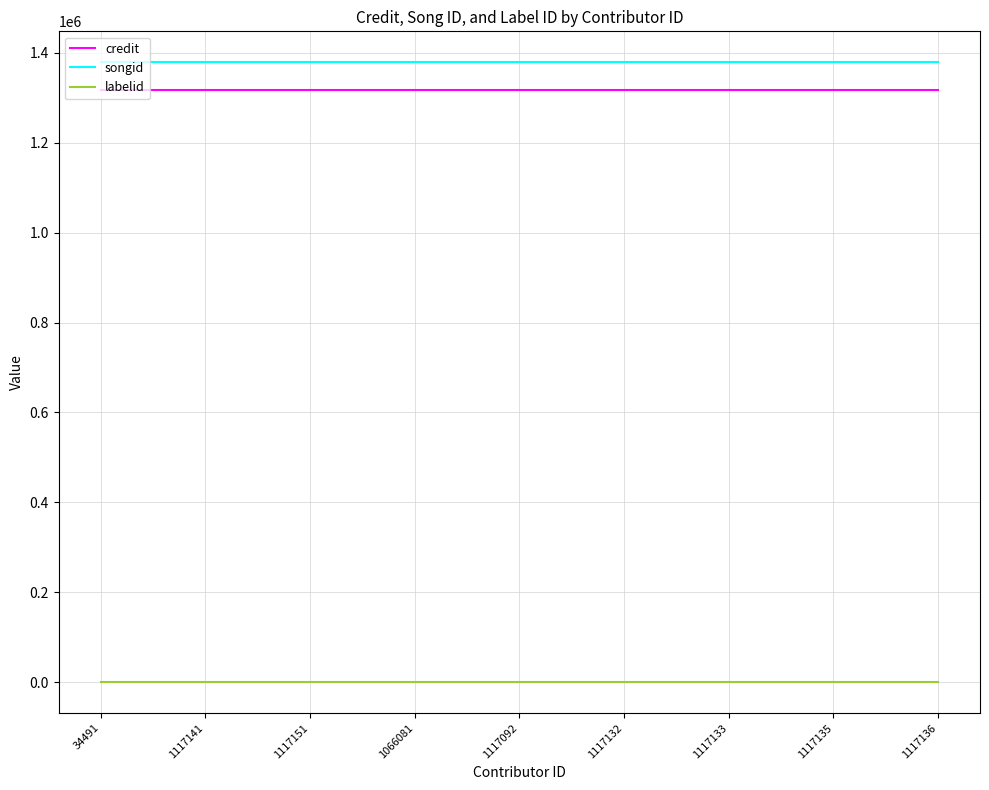

What is the lowest value of the credit series?

1316210